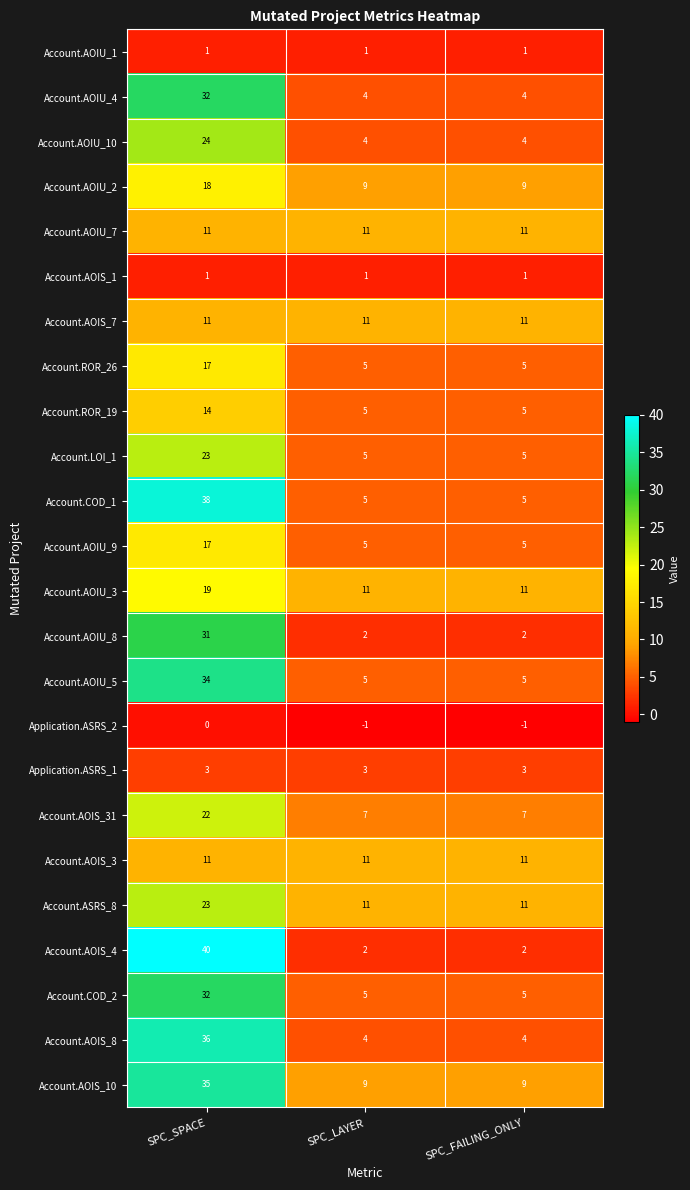

What is the total value across all series at SPC_LAYER?

135